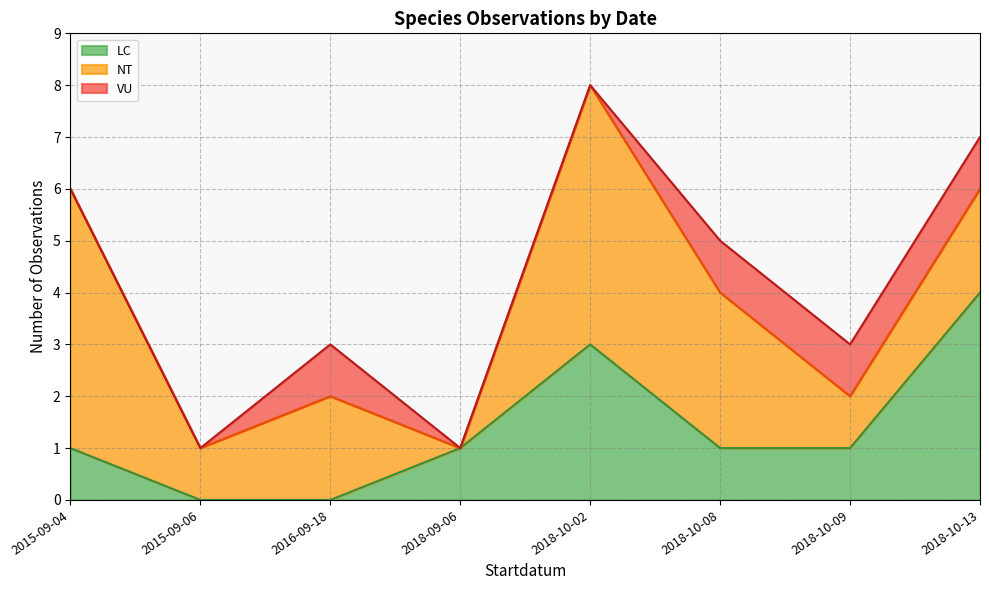

The LC series shows 1 at 2015-09-04. True or false?

True